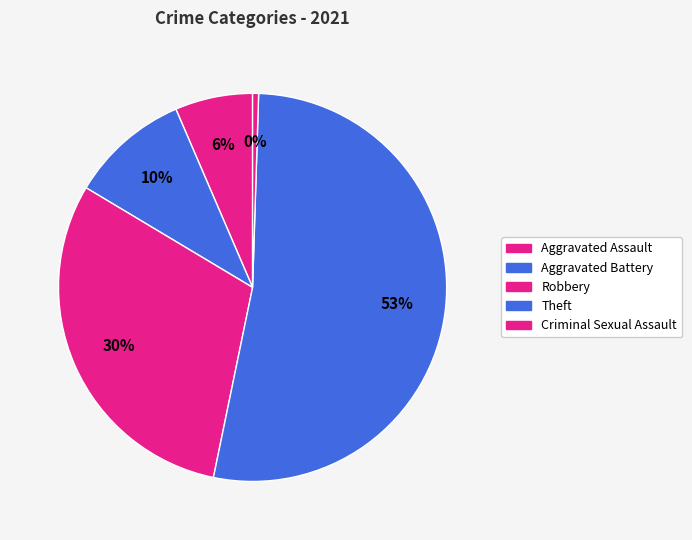

Do Aggravated Assault and Aggravated Battery together represent more than half of the pie?

No